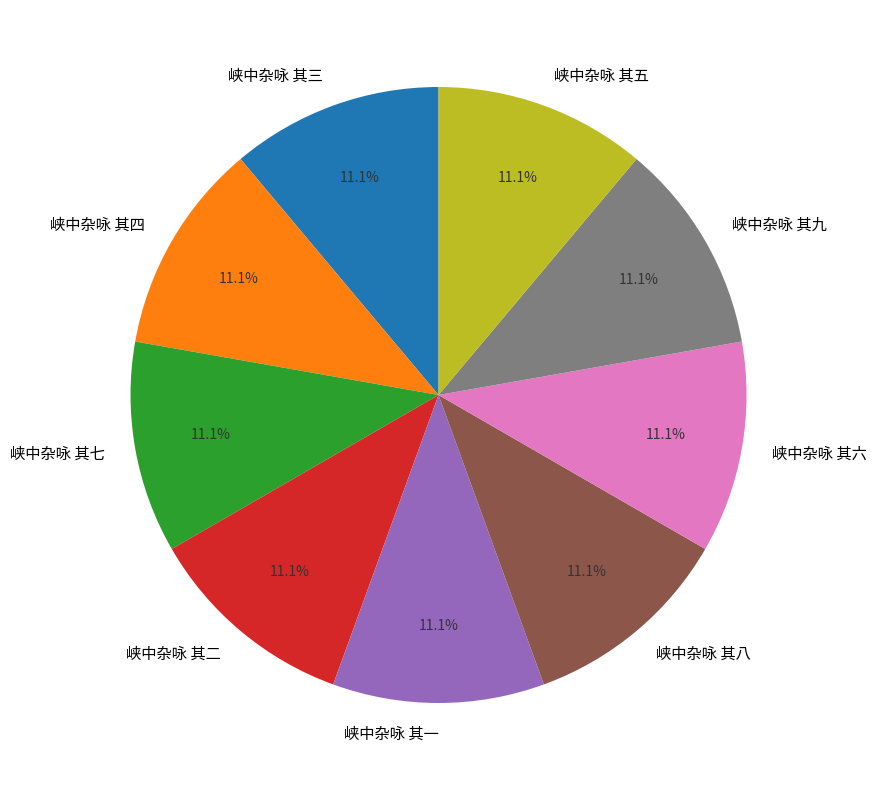

What percentage do 峡中杂咏 其二 and 峡中杂咏 其一 together represent?

22.2%